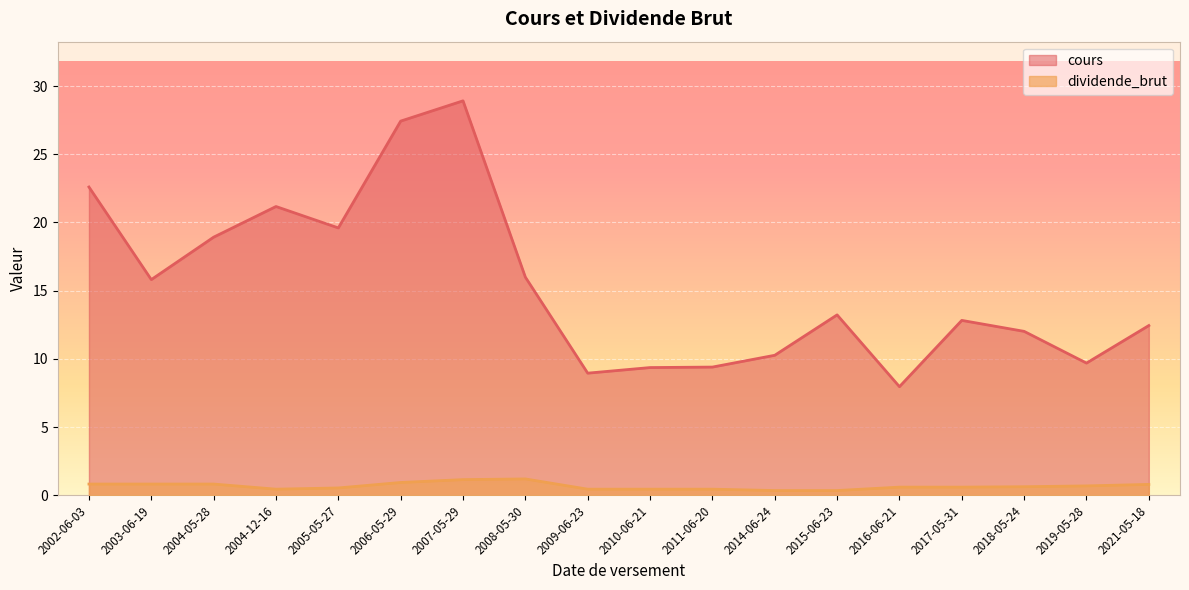

Reading left to right, what are all the values shown in this chart?

cours: 2002-06-03=22.6	2003-06-19=15.8	2004-05-28=18.9	2004-12-16=21.2	2005-05-27=19.6	2006-05-29=27.4	2007-05-29=28.9	2008-05-30=16.0	2009-06-23=9.0	2010-06-21=9.4	2011-06-20=9.4	2014-06-24=10.3	2015-06-23=13.2	2016-06-21=8.0	2017-05-31=12.8	2018-05-24=12.0	2019-05-28=9.7	2021-05-18=12.4
dividende_brut: 2002-06-03=0.8	2003-06-19=0.8	2004-05-28=0.8	2004-12-16=0.5	2005-05-27=0.5	2006-05-29=0.9	2007-05-29=1.1	2008-05-30=1.2	2009-06-23=0.5	2010-06-21=0.5	2011-06-20=0.5	2014-06-24=0.3	2015-06-23=0.3	2016-06-21=0.6	2017-05-31=0.6	2018-05-24=0.6	2019-05-28=0.7	2021-05-18=0.8